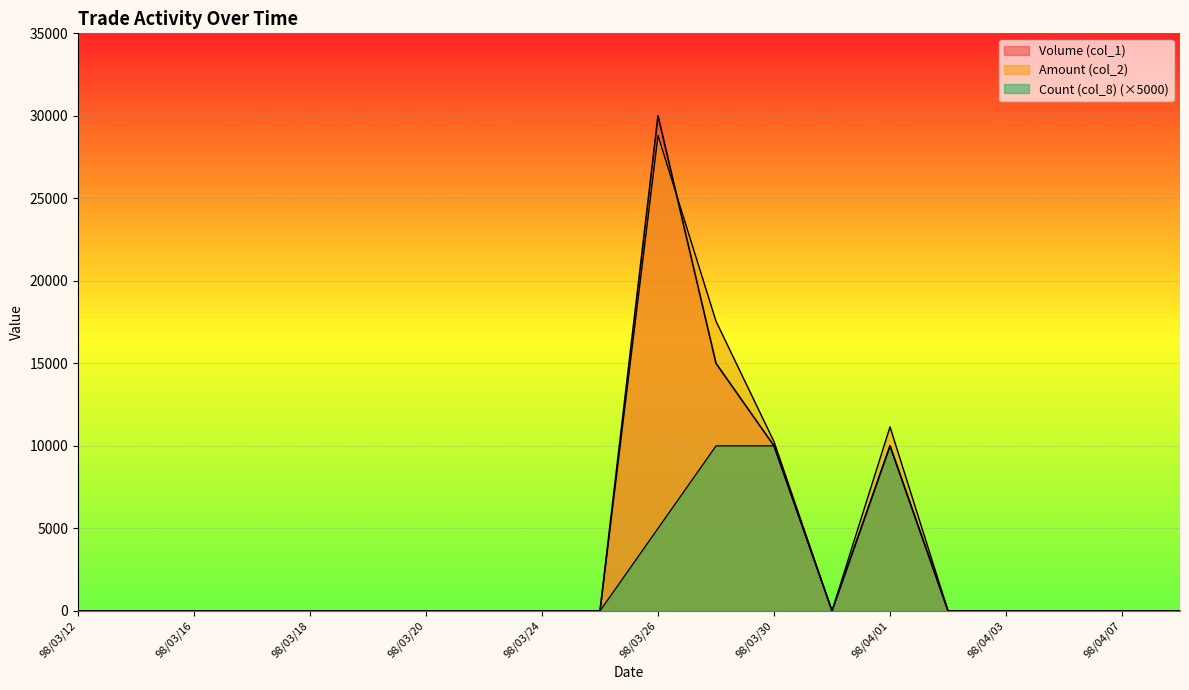

What is the label of the 3rd point from the right?

98/04/06